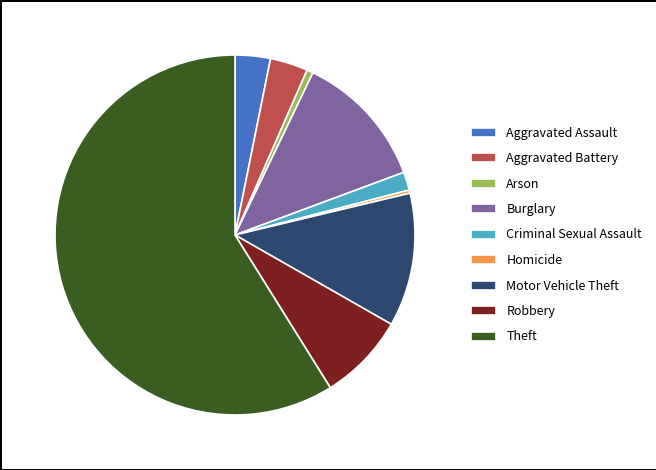

Is there a majority slice in this chart?

Yes